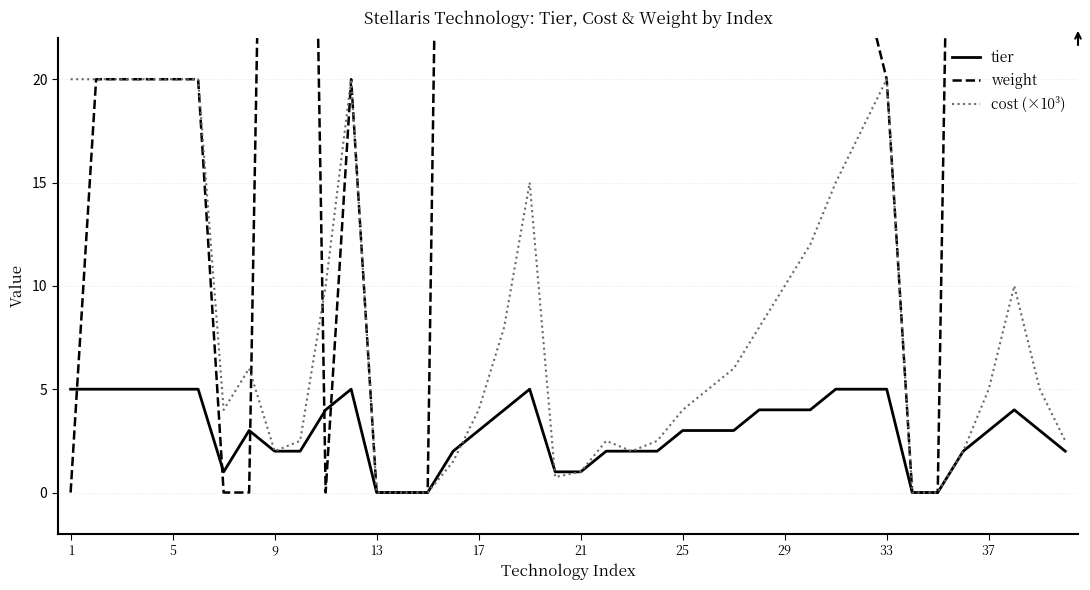

Is it true that cost (×10³) equals 13.9 at 5?

False